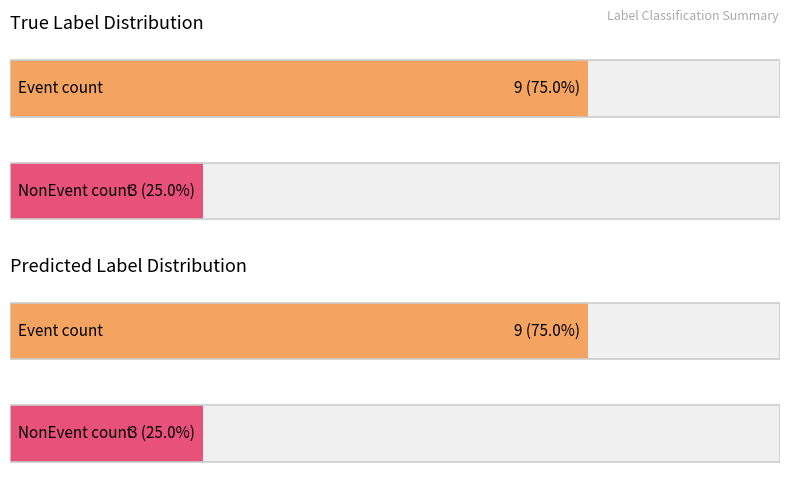

How many bars are there in each group?

2